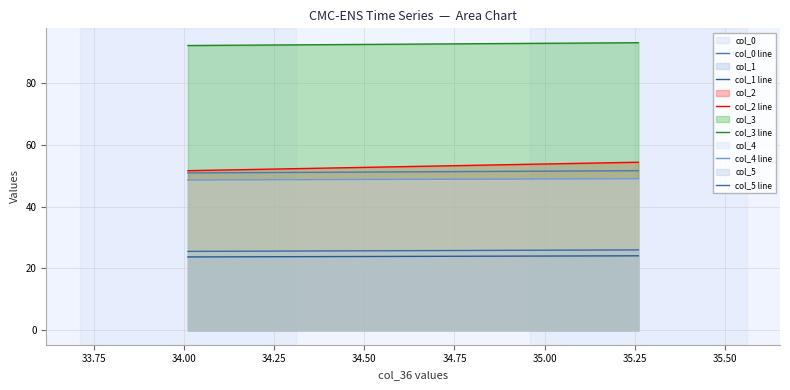

How many col_1 line values are between 23 and 24?

1